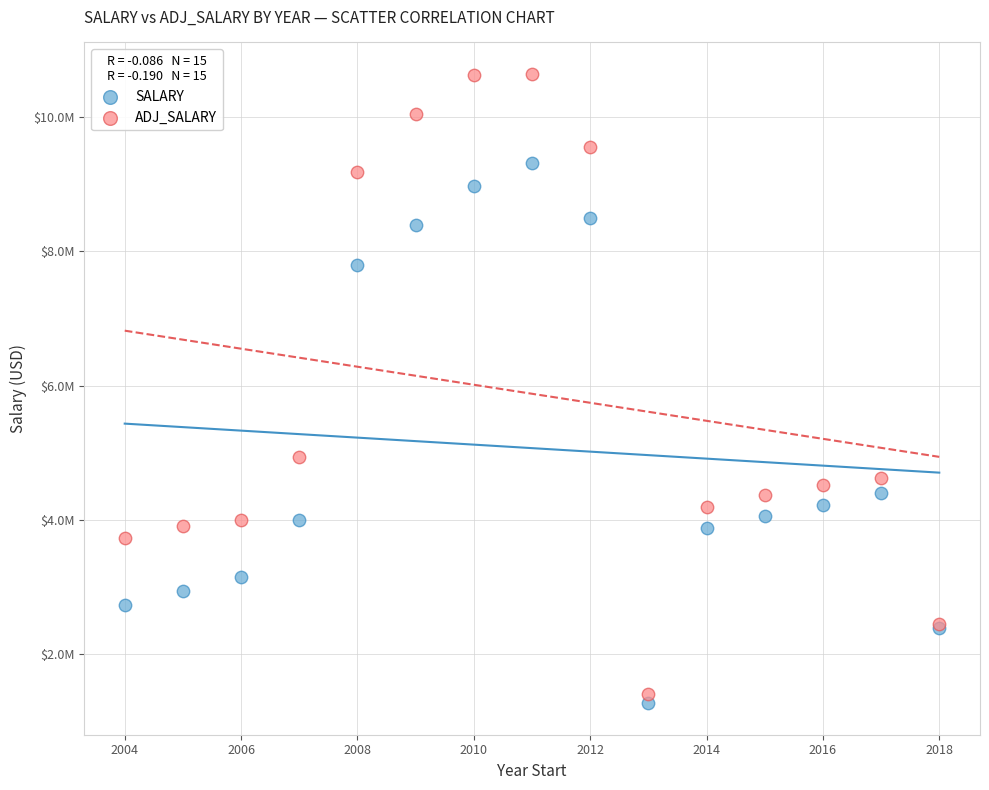

Which series reaches the maximum Y coordinate?

ADJ_SALARY